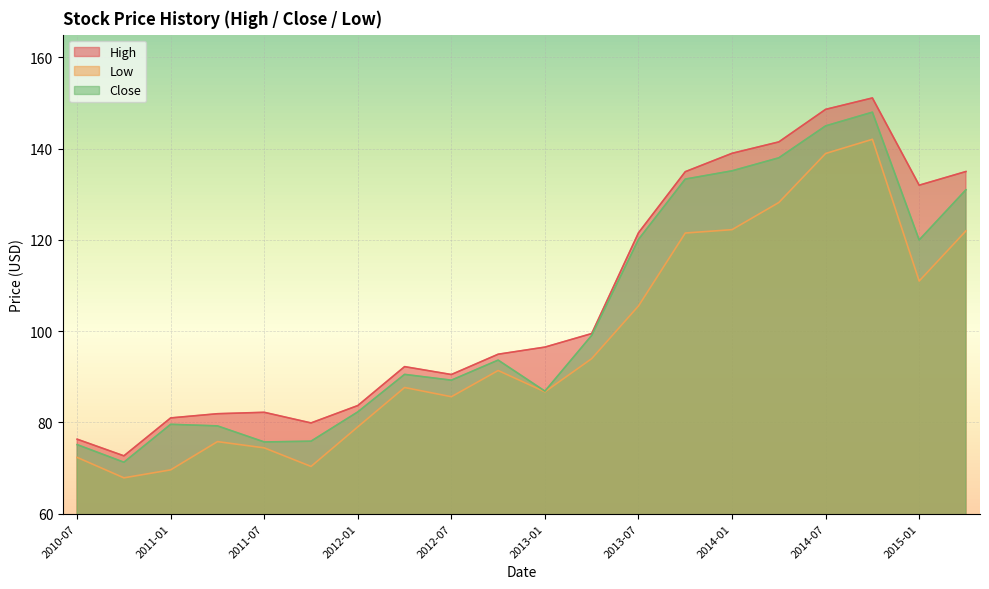

Between 2011-07 and 2013-07, which series saw the biggest shift?

Close